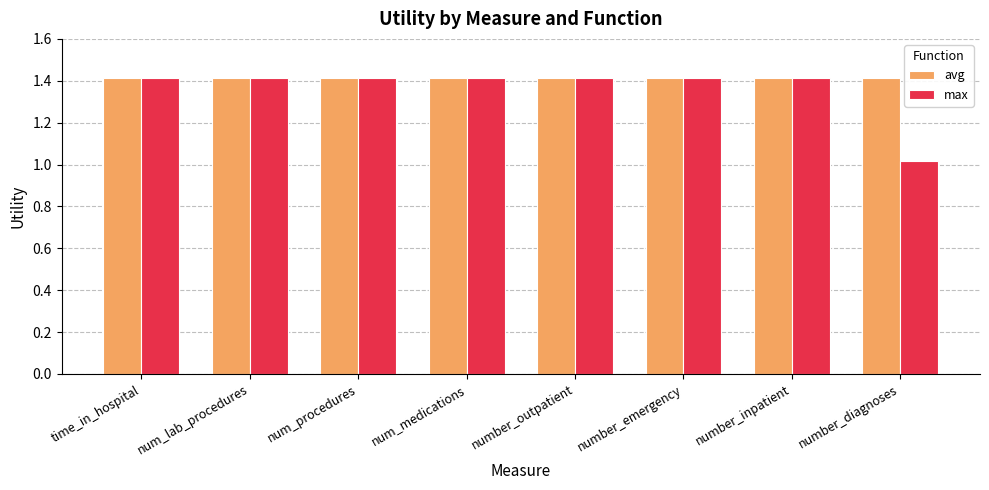

The avg series shows 1.4 at time_in_hospital. True or false?

True